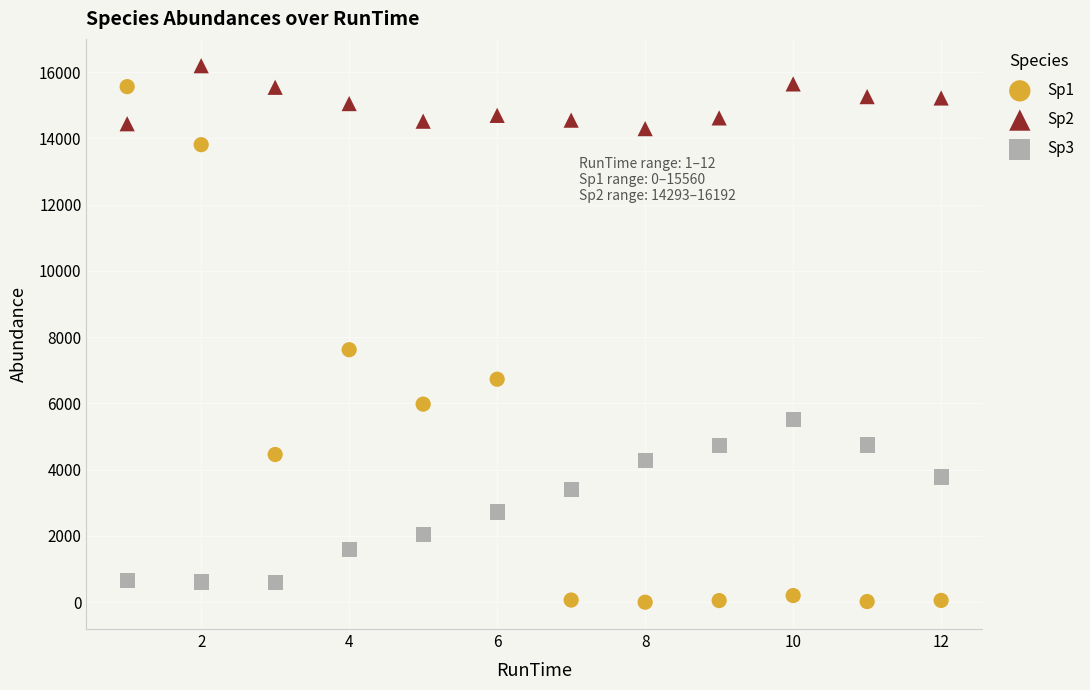

What are all the series names shown in the legend?

Sp1, Sp2, Sp3